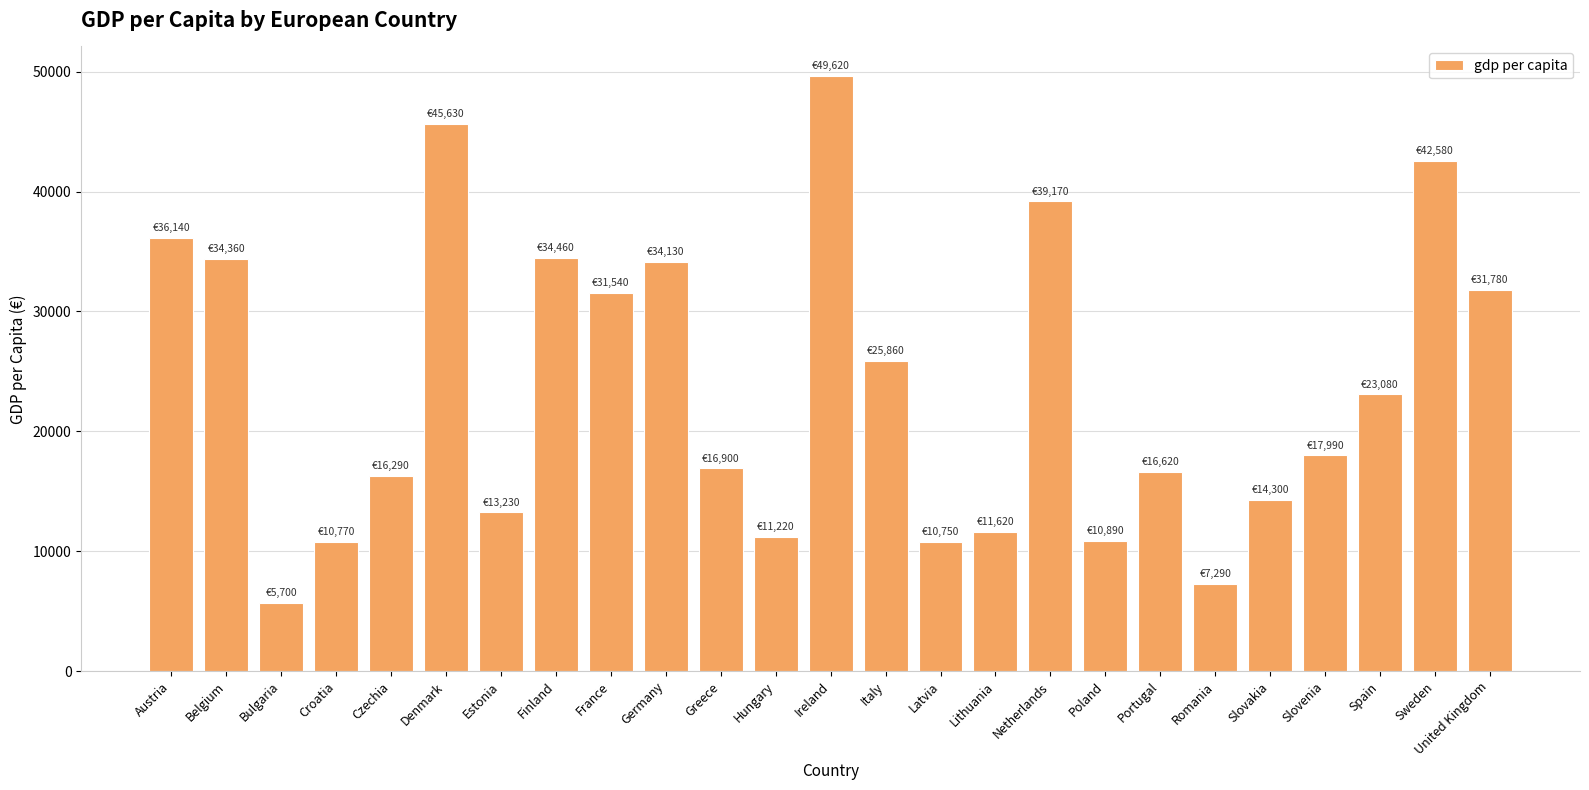

What is the change in value from Denmark to Spain?

-22550